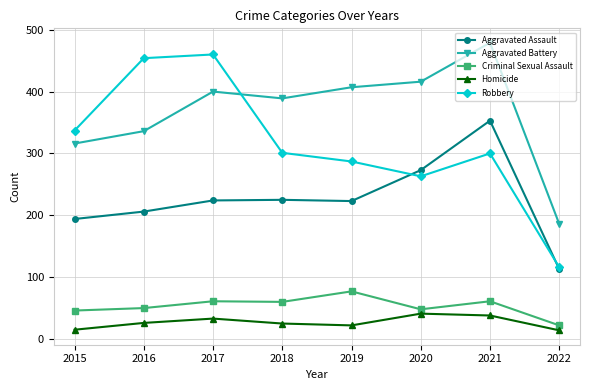

At which label does Criminal Sexual Assault first exceed 60?

2017